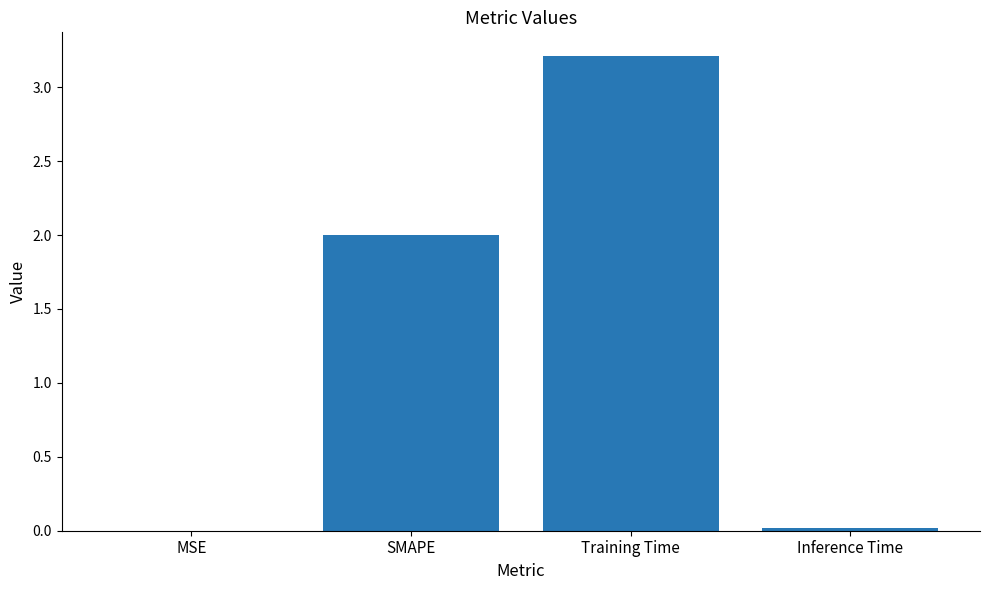

How many distinct data groups are displayed?

1